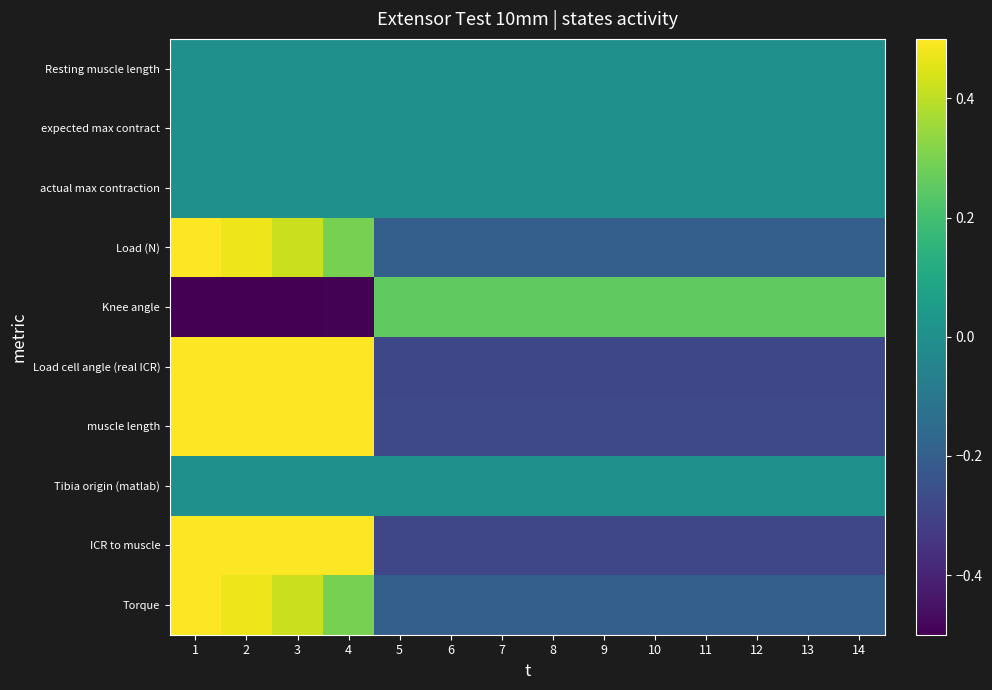

Reading left to right, transcribe all the data shown in this chart.

Resting muscle length: 1=0.0	2=0.0	3=0.0	4=0.0	5=0.0	6=0.0	7=0.0	8=0.0	9=0.0	10=0.0	11=0.0	12=0.0	13=0.0	14=0.0
expected max contract: 1=0.0	2=0.0	3=0.0	4=0.0	5=0.0	6=0.0	7=0.0	8=0.0	9=0.0	10=0.0	11=0.0	12=0.0	13=0.0	14=0.0
actual max contraction: 1=0.0	2=0.0	3=0.0	4=0.0	5=0.0	6=0.0	7=0.0	8=0.0	9=0.0	10=0.0	11=0.0	12=0.0	13=0.0	14=0.0
Load (N): 1=0.8	2=0.5	3=0.4	4=0.3	5=-0.2	6=-0.2	7=-0.2	8=-0.2	9=-0.2	10=-0.2	11=-0.2	12=-0.2	13=-0.2	14=-0.2
Knee angle: 1=-0.7	2=-0.7	3=-0.6	4=-0.5	5=0.3	6=0.3	7=0.3	8=0.3	9=0.3	10=0.3	11=0.3	12=0.3	13=0.3	14=0.3
Load cell angle (real ICR): 1=0.7	2=0.7	3=0.7	4=0.7	5=-0.3	6=-0.3	7=-0.3	8=-0.3	9=-0.3	10=-0.3	11=-0.3	12=-0.3	13=-0.3	14=-0.3
muscle length: 1=0.7	2=0.7	3=0.7	4=0.7	5=-0.3	6=-0.3	7=-0.3	8=-0.3	9=-0.3	10=-0.3	11=-0.3	12=-0.3	13=-0.3	14=-0.3
Tibia origin (matlab): 1=0.0	2=0.0	3=0.0	4=0.0	5=0.0	6=0.0	7=0.0	8=0.0	9=0.0	10=0.0	11=0.0	12=0.0	13=0.0	14=0.0
ICR to muscle: 1=0.7	2=0.7	3=0.7	4=0.7	5=-0.3	6=-0.3	7=-0.3	8=-0.3	9=-0.3	10=-0.3	11=-0.3	12=-0.3	13=-0.3	14=-0.3
Torque: 1=0.8	2=0.5	3=0.4	4=0.3	5=-0.2	6=-0.2	7=-0.2	8=-0.2	9=-0.2	10=-0.2	11=-0.2	12=-0.2	13=-0.2	14=-0.2